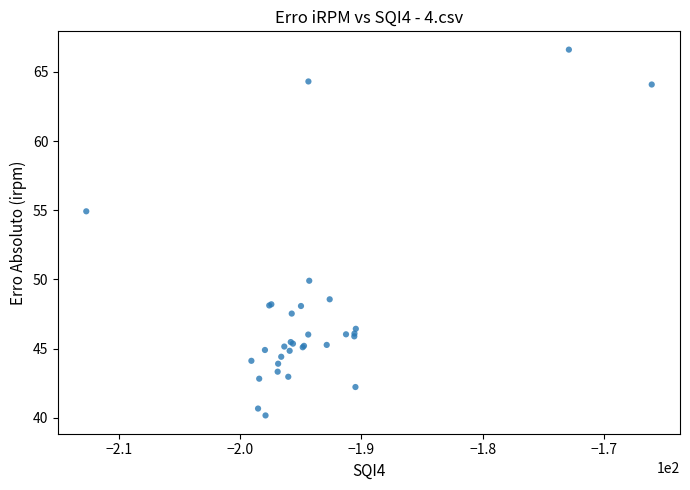

What Y value in the scatter plot is closest to 53?

54.9